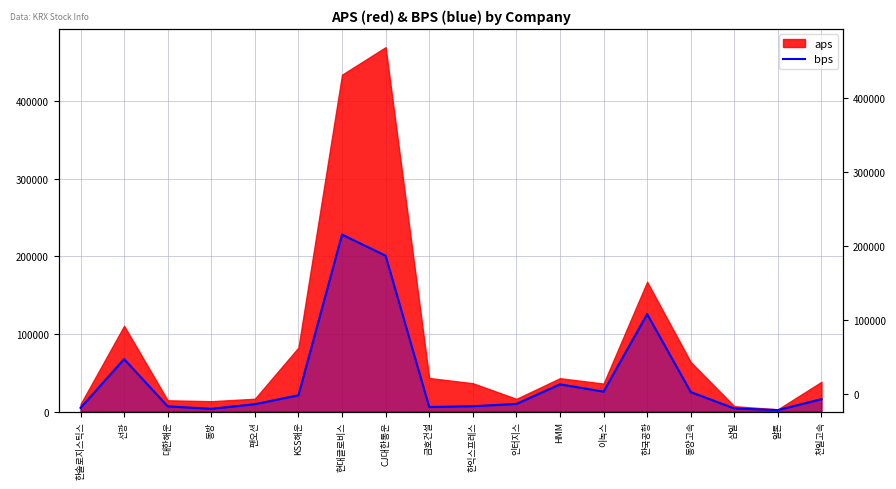

What position from the right is CJ대한통운?

11